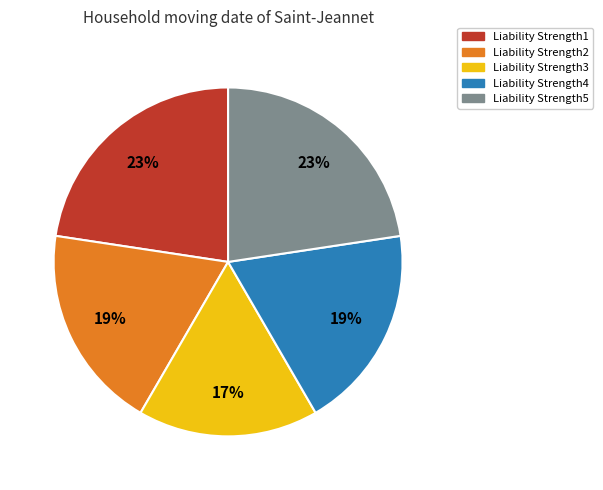

To the nearest percent, what portion does Liability Strength5 represent?

23%